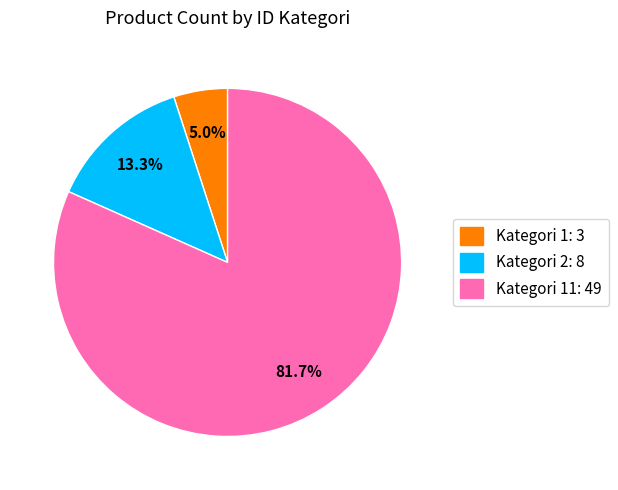

To the nearest percent, what is the difference between the largest and smallest slice percentages?

77%